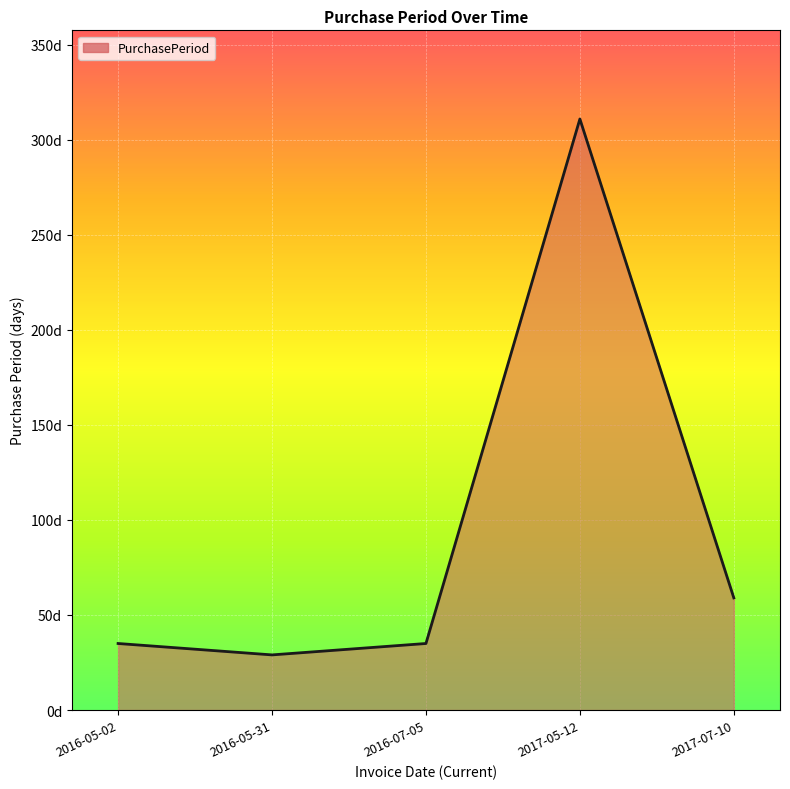

Which category has the lowest value across all series?

2016-05-31